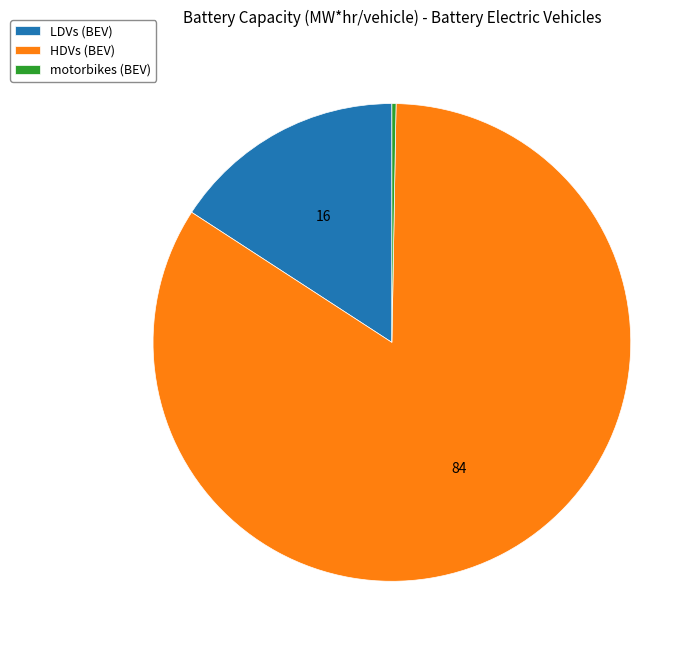

Which slice represents more than half of the pie?

HDVs